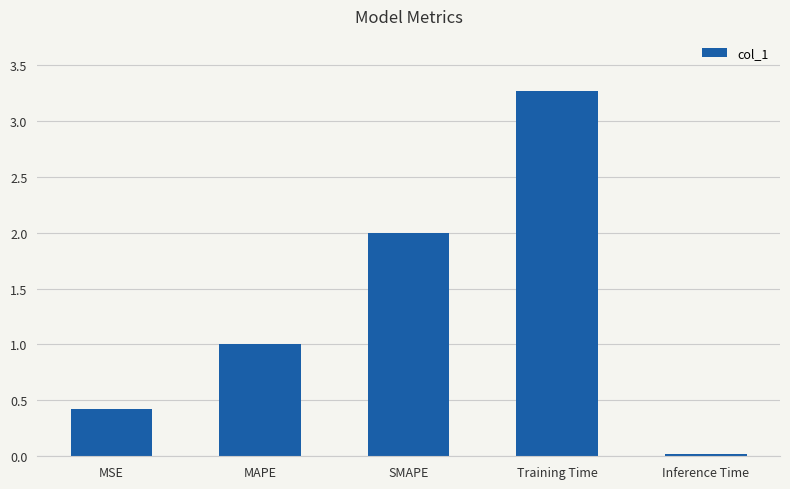

At which label does the data first exceed 1?

MAPE